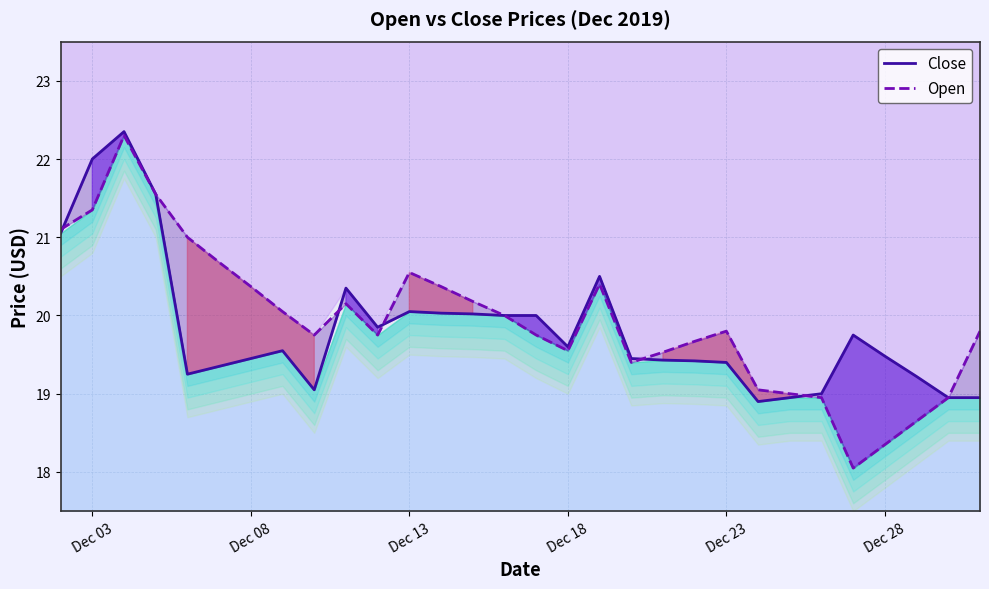

Reading left to right, list all the values displayed in this chart.

Close: 21.1	22.0	22.4	21.6	19.2	19.4	19.4	19.6	19.1	20.4	19.9	20.1	20.0	20.0	20.0	20.0	19.6	20.5	19.4	19.4	19.4	19.4	18.9	18.9	19.0	19.8	19.5	19.2	18.9	18.9
Open: 21.1	21.4	22.3	21.6	21.0	20.7	20.4	20.1	19.8	20.1	19.8	20.6	20.4	20.2	20.0	19.8	19.6	20.4	19.4	19.5	19.7	19.8	19.1	19.0	18.9	18.1	18.4	18.6	18.9	19.8